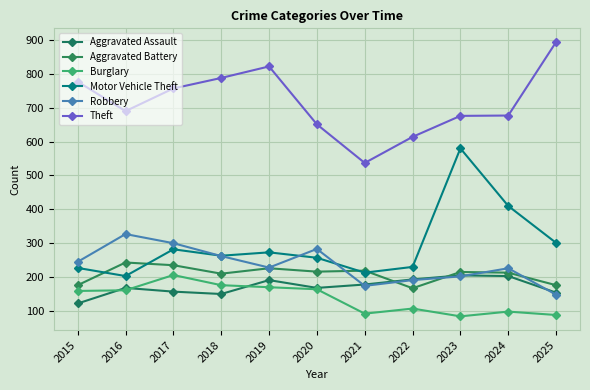

Reading left to right, list all the values displayed in this chart.

Aggravated Assault: 2015=122	2016=168	2017=157	2018=150	2019=191	2020=168	2021=178	2022=193	2023=205	2024=203	2025=154
Aggravated Battery: 2015=176	2016=243	2017=235	2018=210	2019=226	2020=216	2021=219	2022=167	2023=215	2024=213	2025=176
Burglary: 2015=159	2016=161	2017=206	2018=176	2019=170	2020=164	2021=92	2022=107	2023=84	2024=98	2025=88
Motor Vehicle Theft: 2015=227	2016=203	2017=282	2018=263	2019=273	2020=257	2021=213	2022=230	2023=580	2024=410	2025=301
Robbery: 2015=245	2016=327	2017=300	2018=262	2019=228	2020=283	2021=174	2022=191	2023=202	2024=226	2025=148
Theft: 2015=777	2016=690	2017=757	2018=788	2019=822	2020=651	2021=537	2022=614	2023=676	2024=677	2025=894